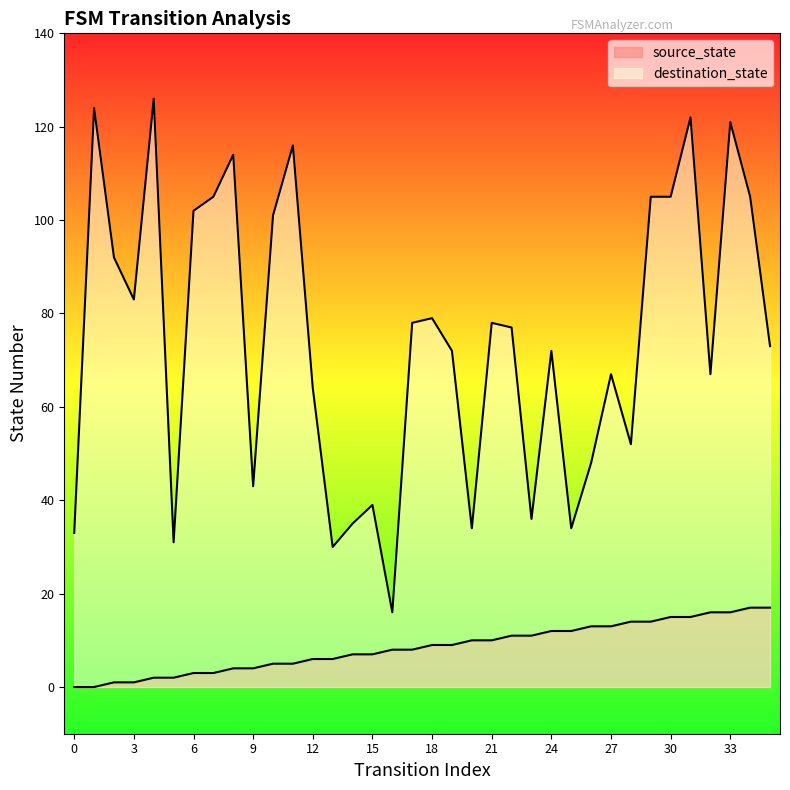

Which series has the largest total across all categories?

destination_state